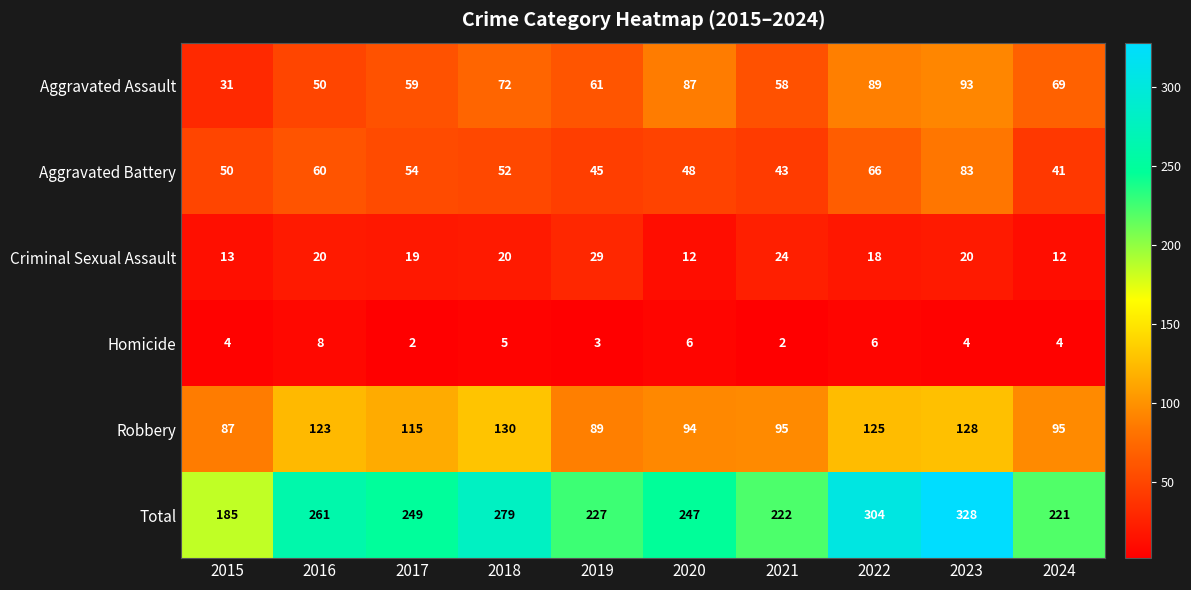

At 2016, list the series in order from largest to smallest.

Total, Robbery, Aggravated Battery, Aggravated Assault, Criminal Sexual Assault, Homicide